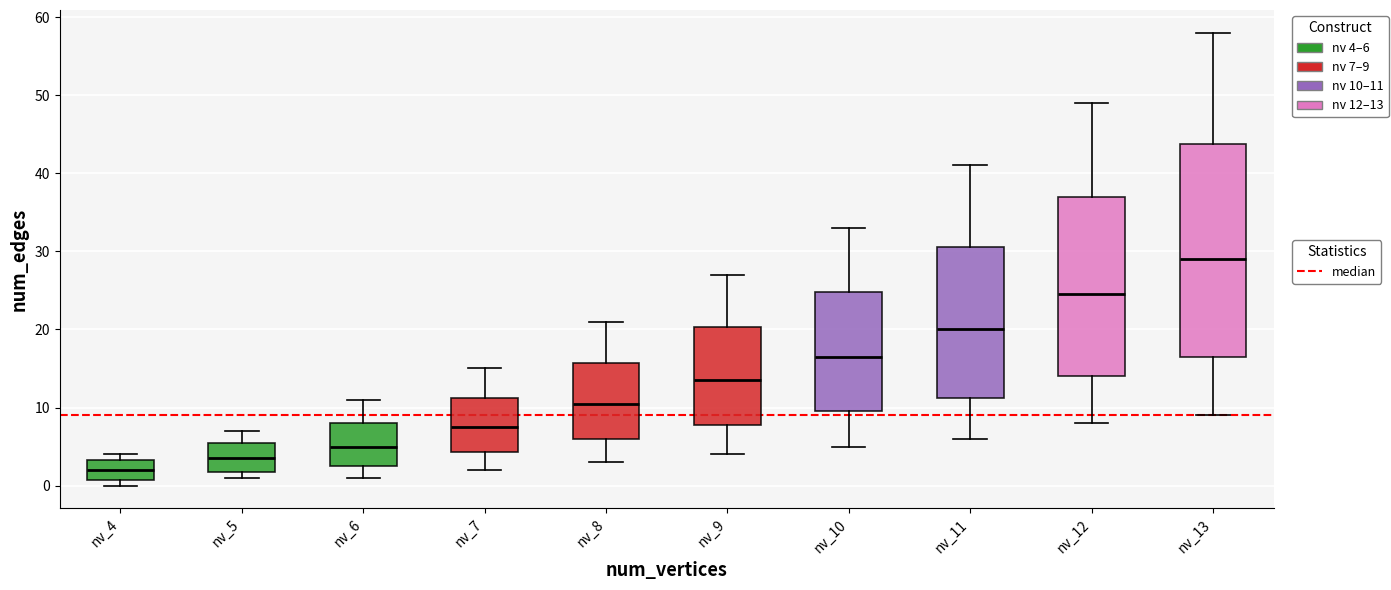

Reading left to right, read every box against the y-axis: the position of its median line, the range the box covers, and the ends of its whiskers. The values are not printed on the chart, so give them approximately, as read against the axis.

nv_4: median 2, box 1 to 3, whiskers 0 to 4
nv_5: median 4, box 2 to 6, whiskers 1 to 7
nv_6: median 5, box 3 to 8, whiskers 1 to 11
nv_7: median 8, box 4 to 11, whiskers 2 to 15
nv_8: median 11, box 6 to 16, whiskers 3 to 21
nv_9: median 14, box 8 to 20, whiskers 4 to 27
nv_10: median 17, box 10 to 25, whiskers 5 to 33
nv_11: median 20, box 11 to 31, whiskers 6 to 41
nv_12: median 25, box 14 to 37, whiskers 8 to 49
nv_13: median 29, box 17 to 44, whiskers 9 to 58